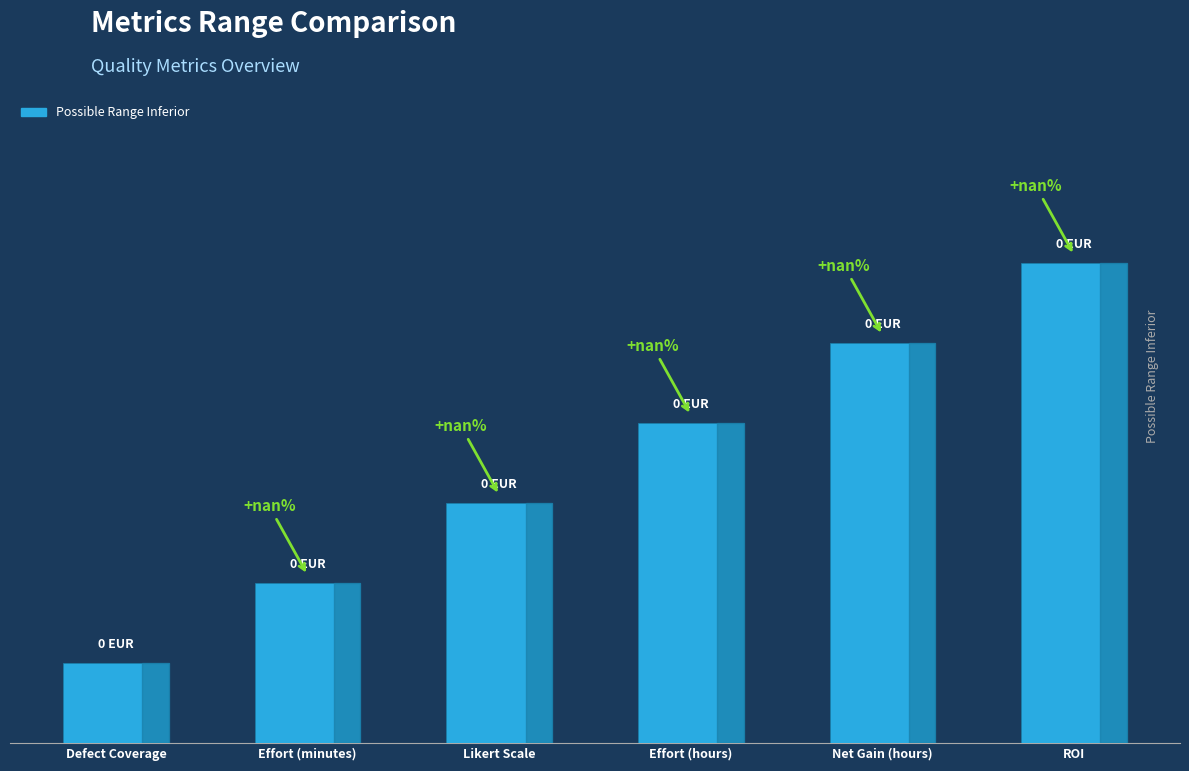

What is the smallest value displayed?

1